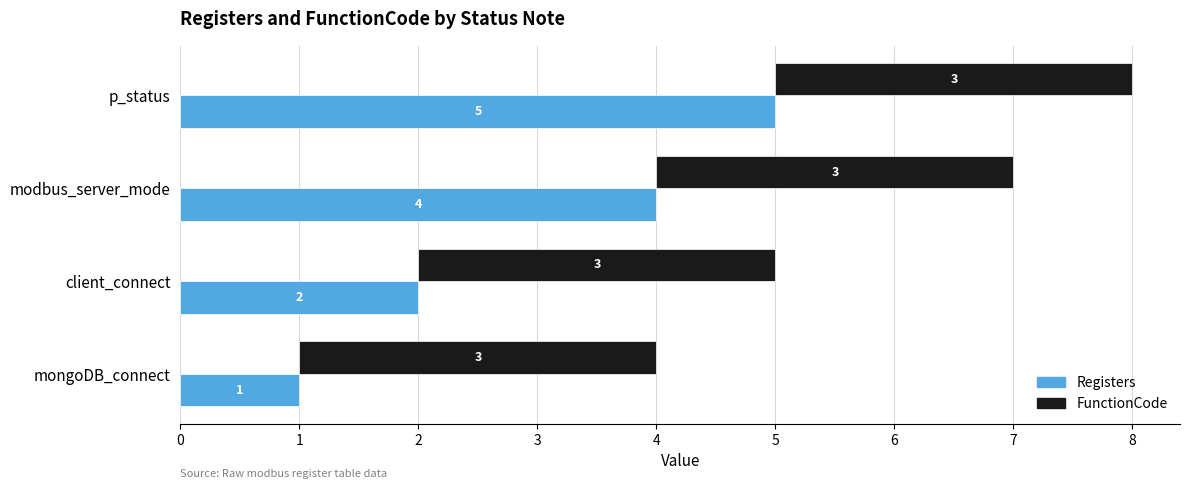

True or false: Registers has a value of 5.0 at p_status.

True